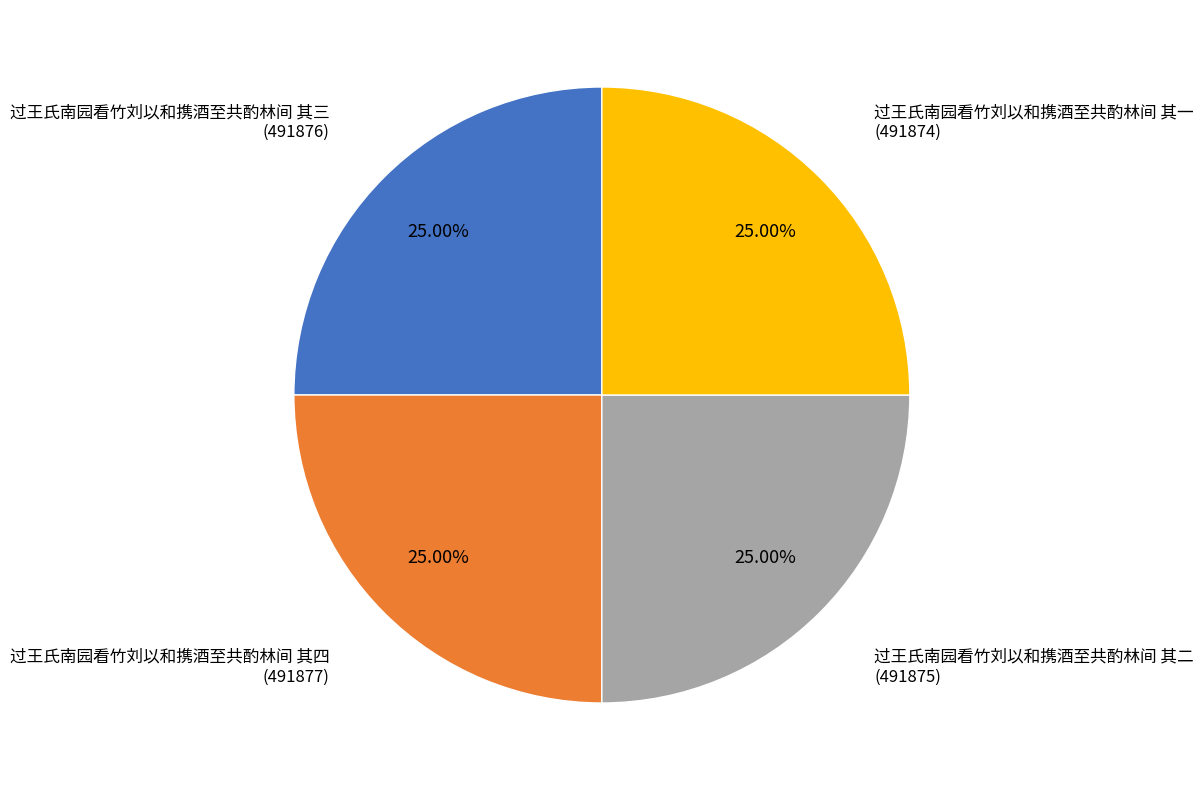

What percentage is the 过王氏南园看竹刘以和携酒至共酌林间 其三 slice, to the nearest percent?

25%